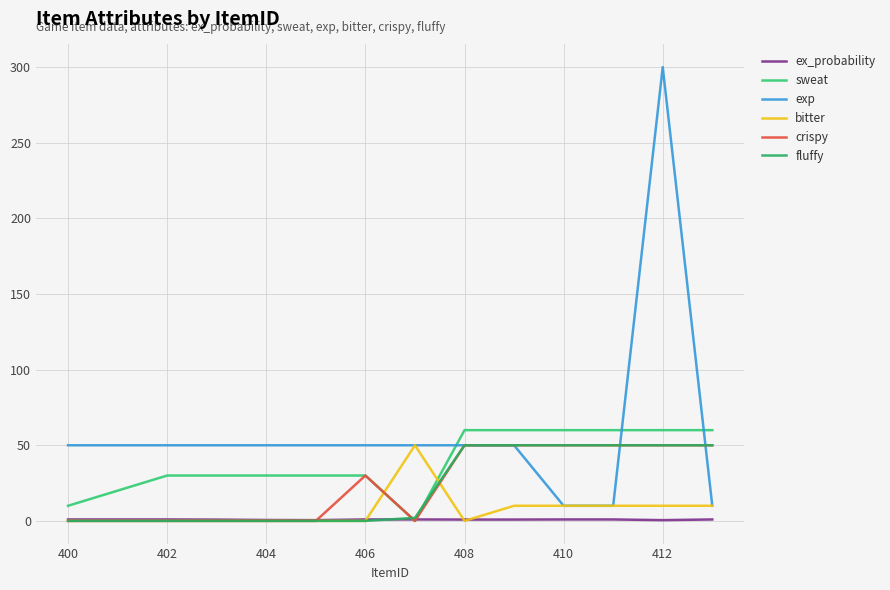

Which series has the largest total across all categories?

exp